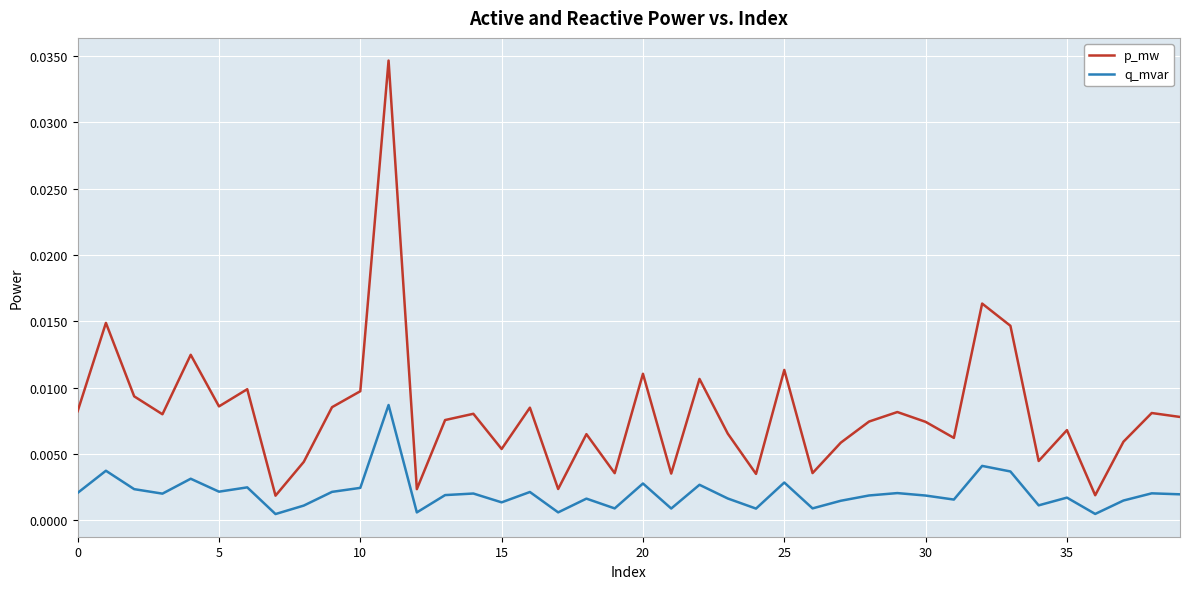

Which series has the largest range (max minus min)?

p_mw